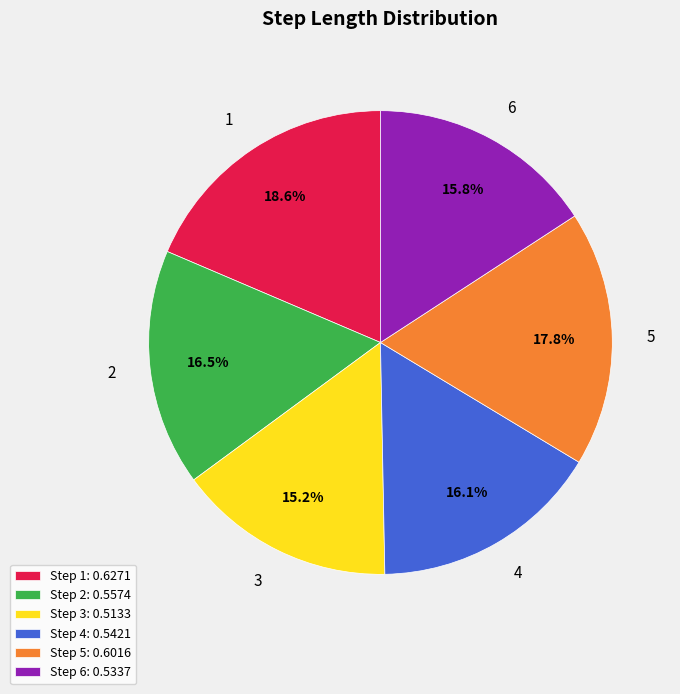

Which category has the biggest portion of the pie?

Step 1: 0.6271